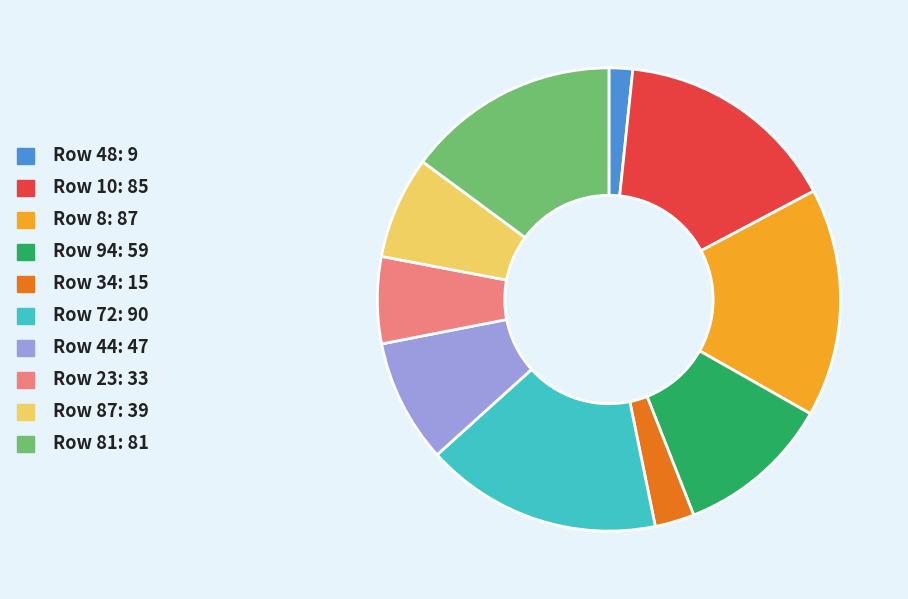

Count the number of slices in the pie.

10